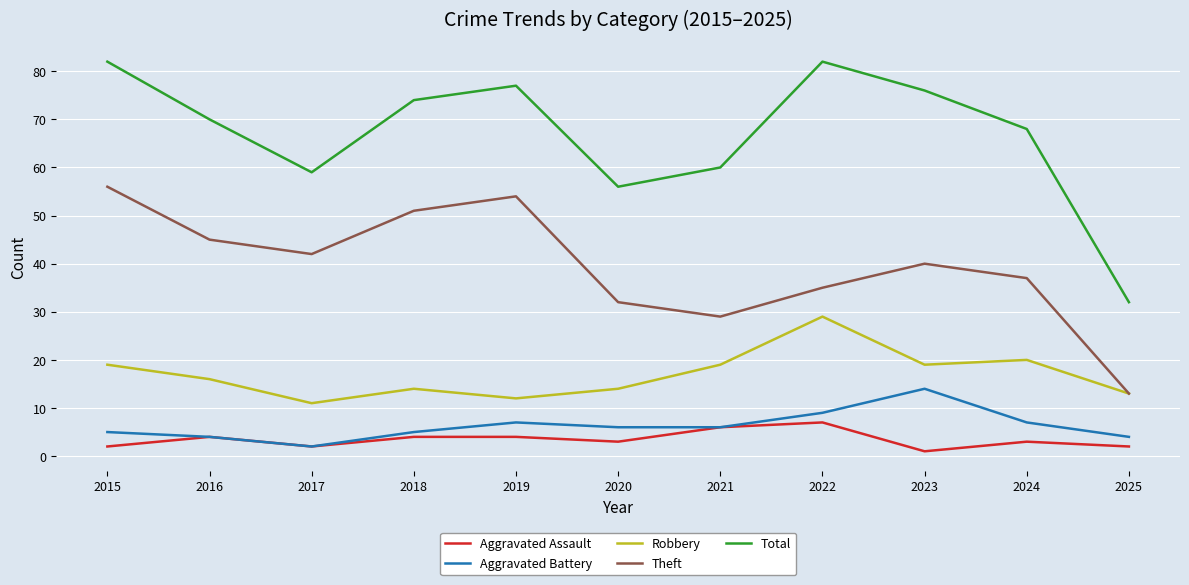

What is the difference between the highest and lowest values at 2025?

30